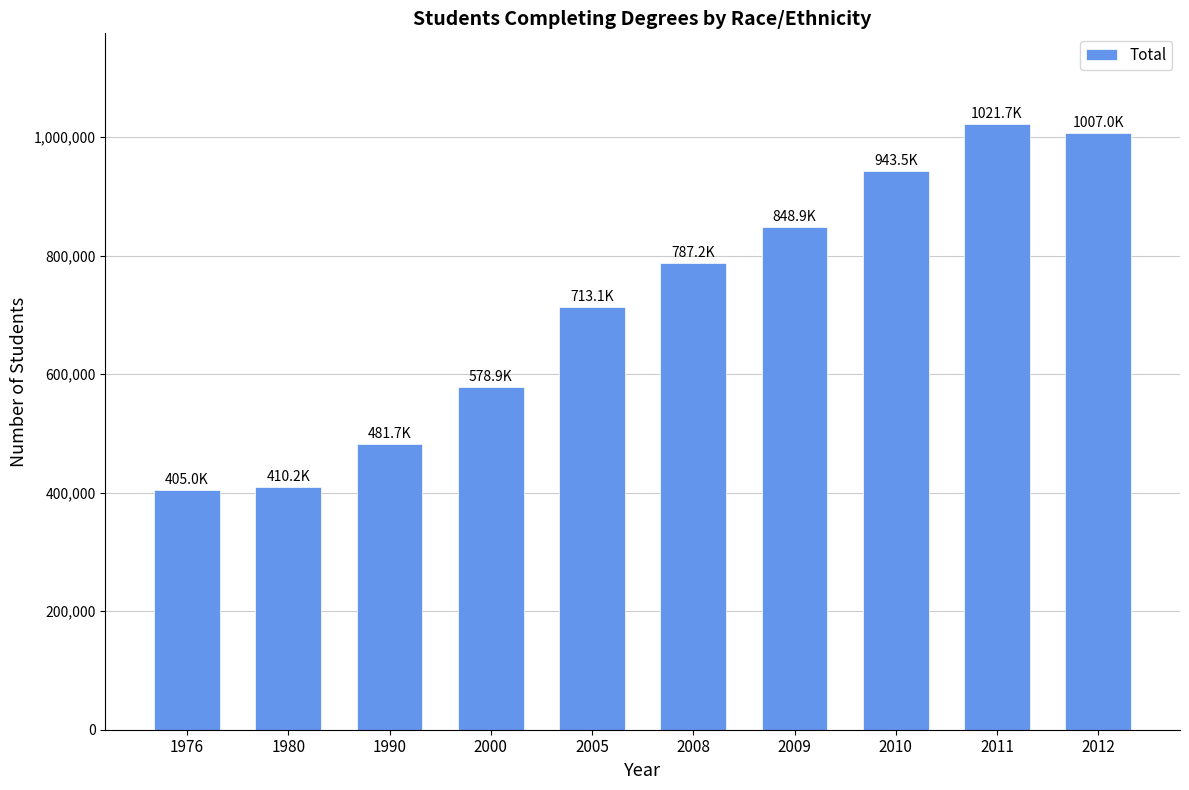

The chart shows a value of 424879 at 2008. True or false?

False